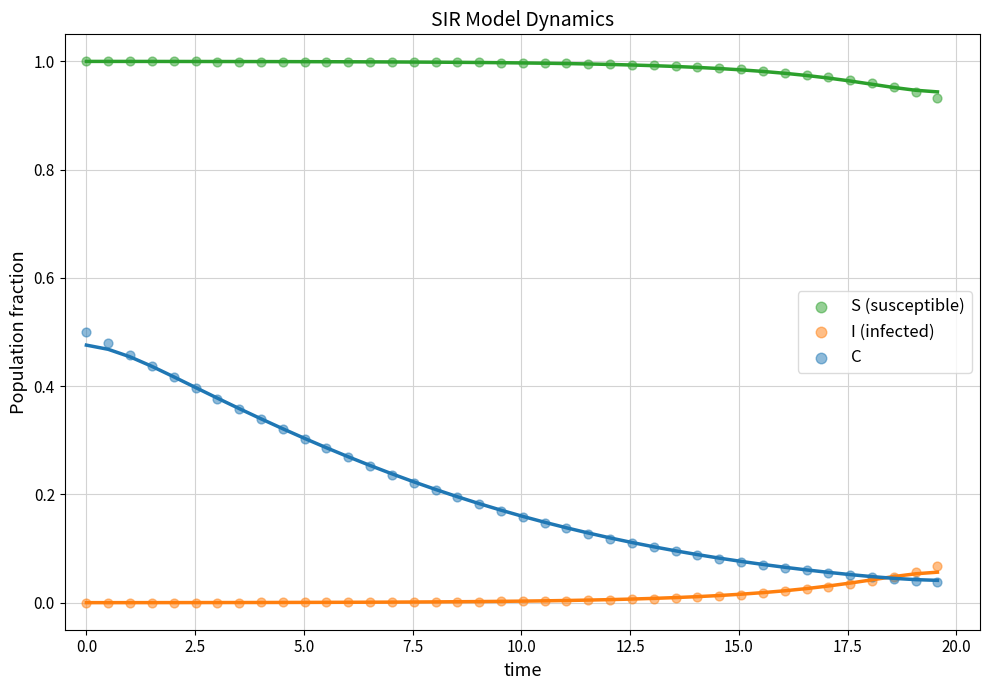

Which series contains the highest Y value?

S (susceptible)